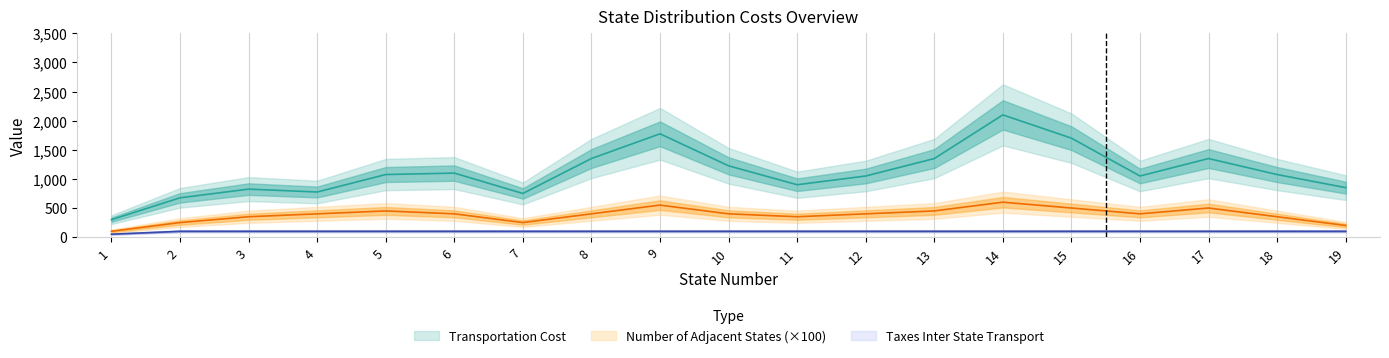

Which category has the lowest value in the Number of Adjacent States series?

1